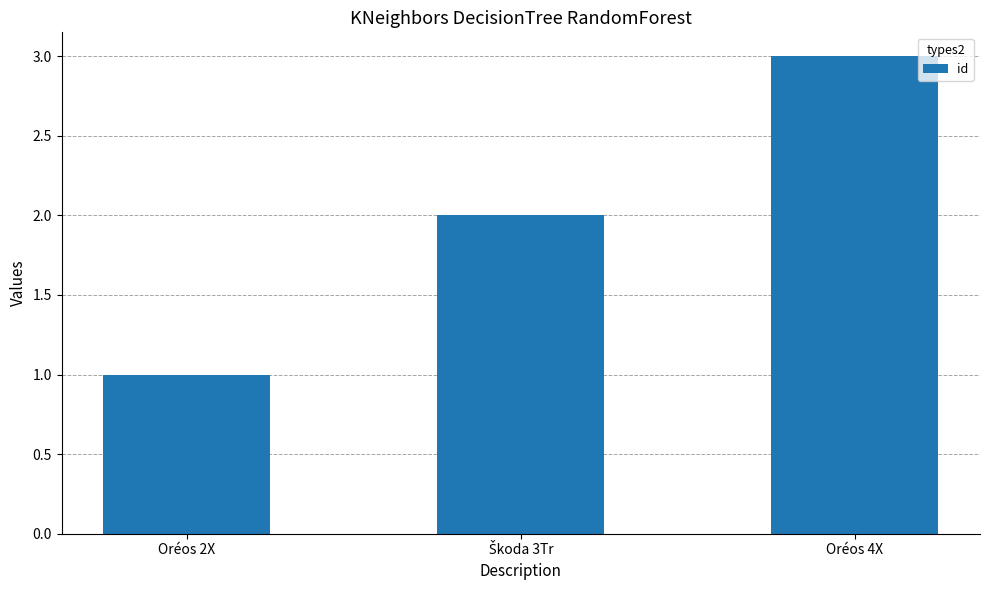

At which category does the chart reach its peak across all series?

Oréos 4X